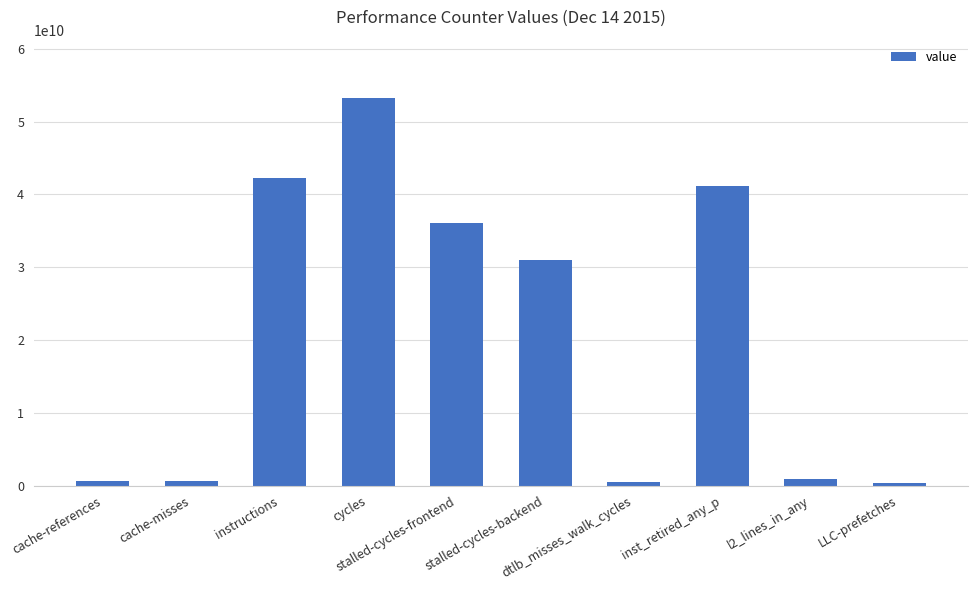

Which label corresponds to the largest value in the chart?

cycles